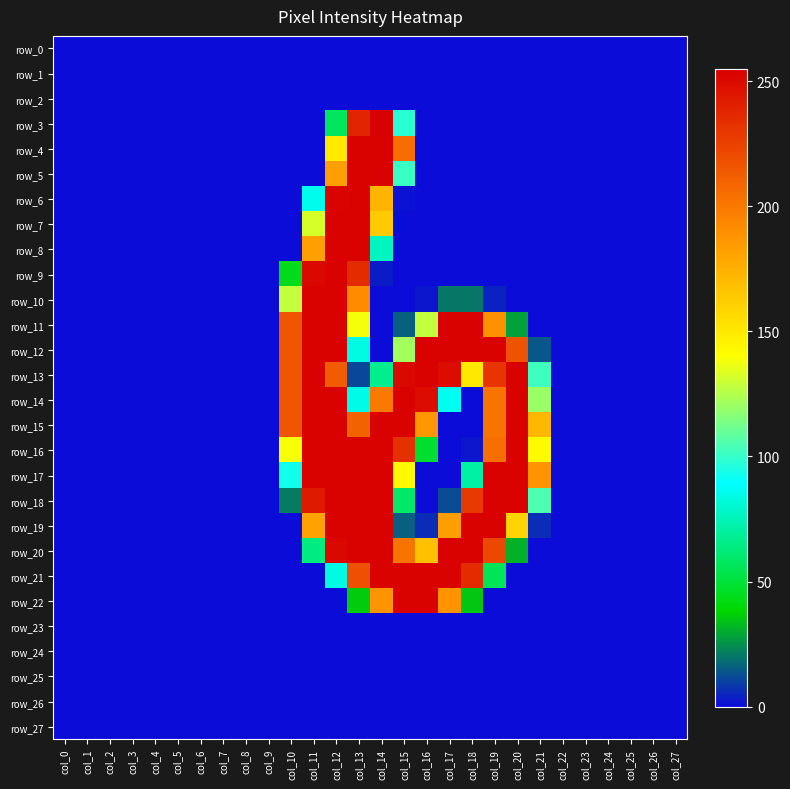

Rank the series by their maximum value, from lowest to highest.

row_0, row_1, row_2, row_23, row_24, row_25, row_26, row_27, row_4, row_5, row_6, row_7, row_8, row_9, row_10, row_11, row_12, row_13, row_14, row_15, row_16, row_17, row_18, row_19, row_20, row_21, row_22, row_3